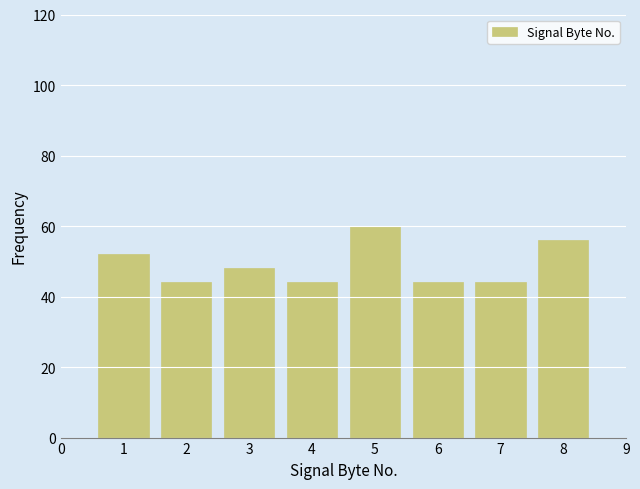

Reading right to left, what are all the values shown in this chart?

8=56	7=44	6=44	5=60	4=44	3=48	2=44	1=52